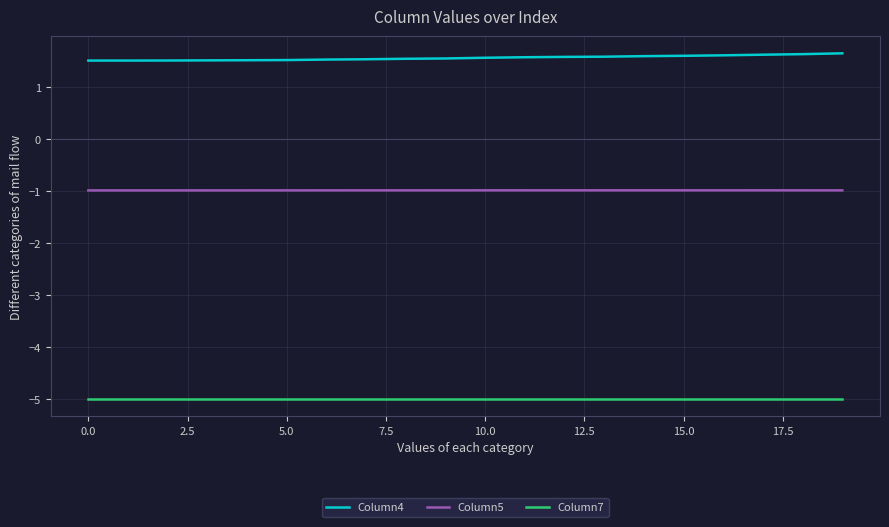

Which series has the largest range (max minus min)?

Column4